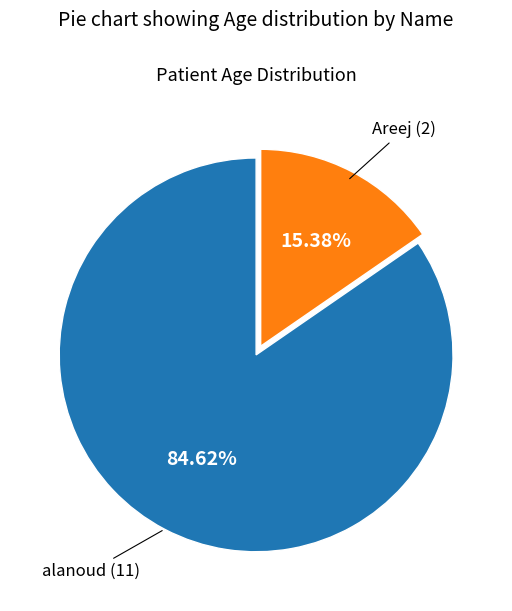

What is the majority slice?

alanoud